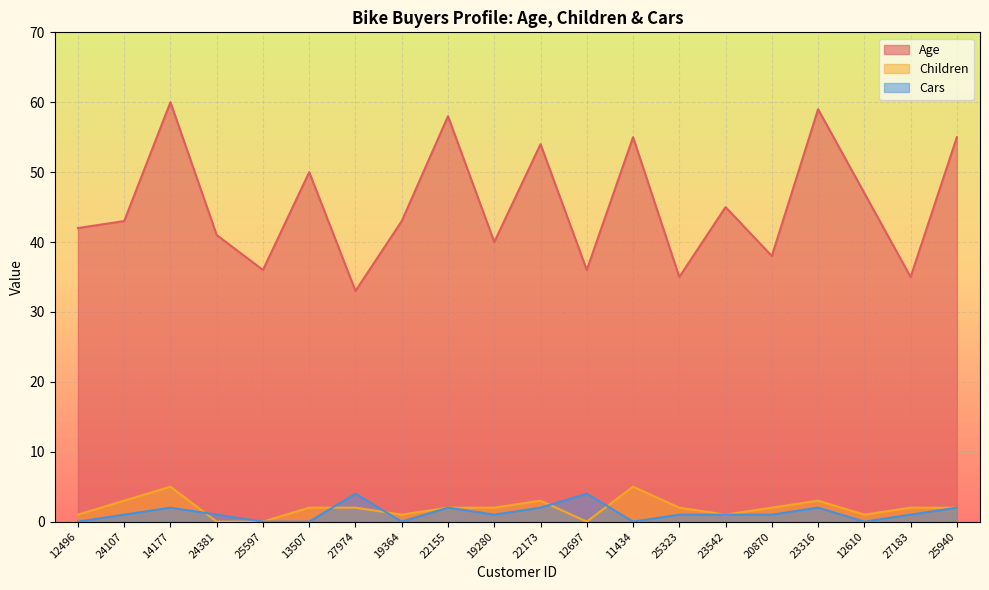

Between 27974 and 22155, which series saw the biggest shift?

Age